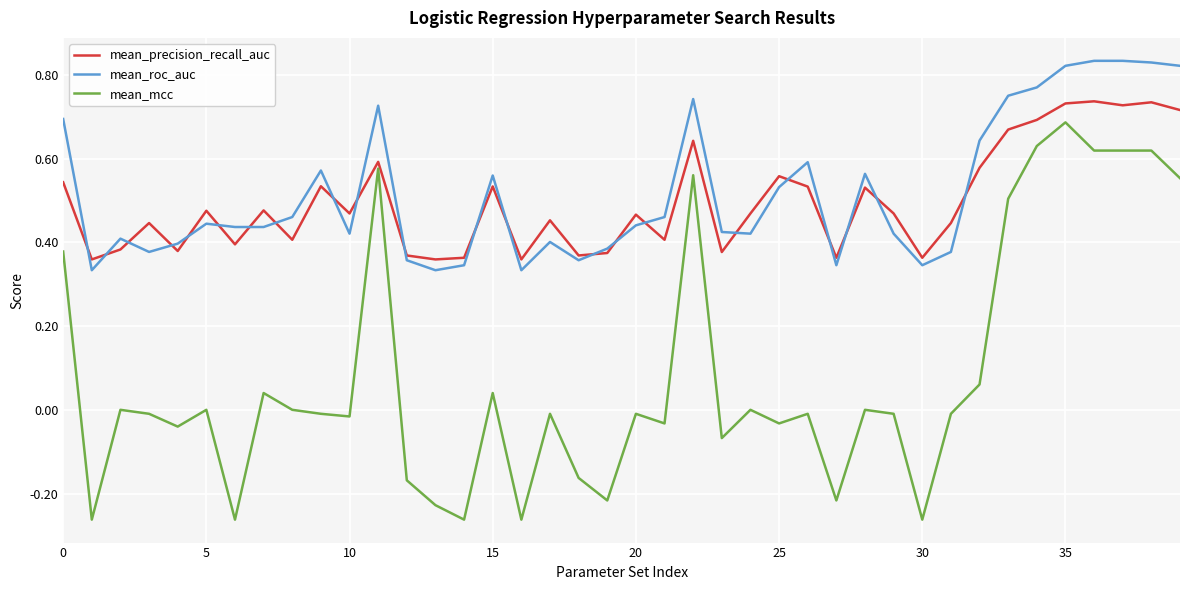

Which series has the largest range (max minus min)?

mean_mcc